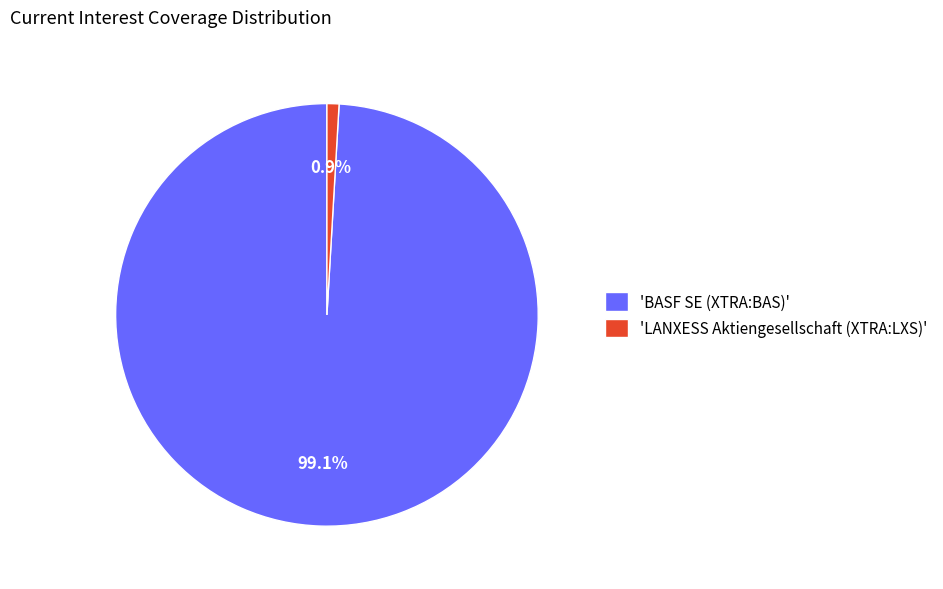

Between 'LANXESS Aktiengesellschaft (XTRA:LXS)' and 'BASF SE (XTRA:BAS)', which is larger?

'BASF SE (XTRA:BAS)'